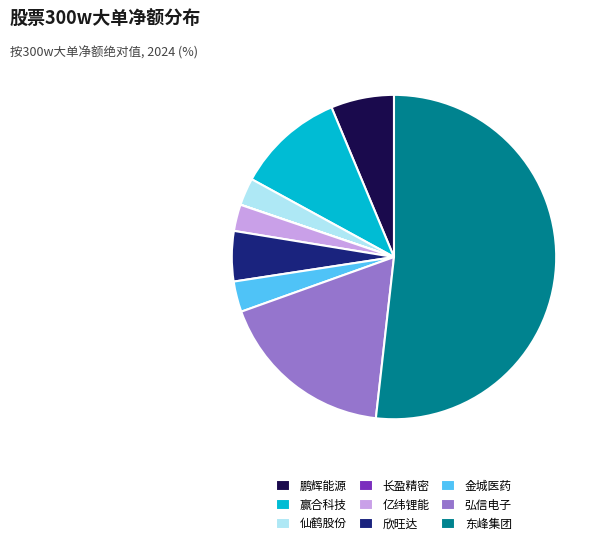

Is 东峰集团 the majority of the pie?

Yes